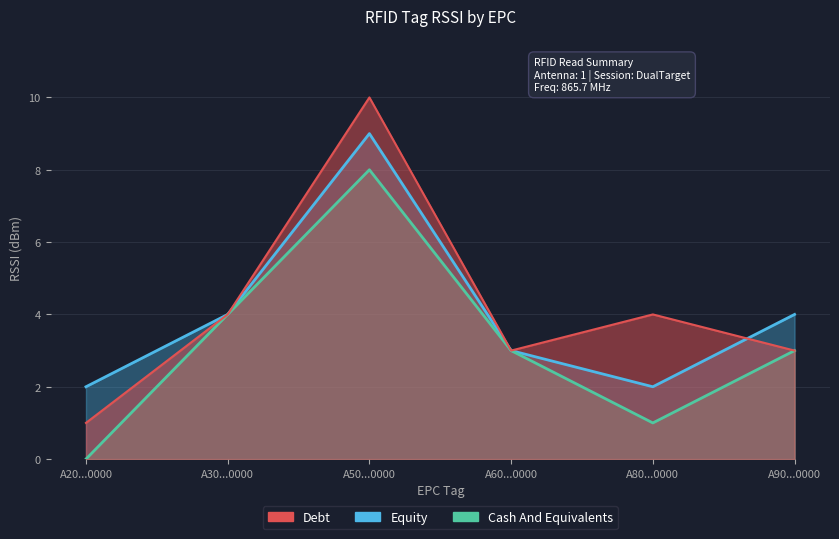

What is the difference between the Cash And Equivalents values at A60...0000 and A30...0000?

1